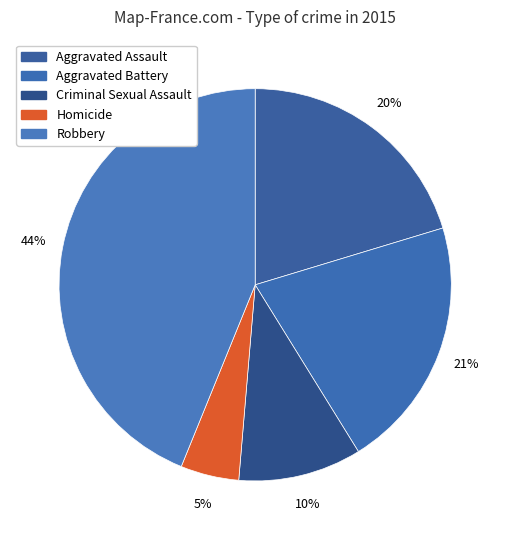

How many slices are in this pie chart?

5